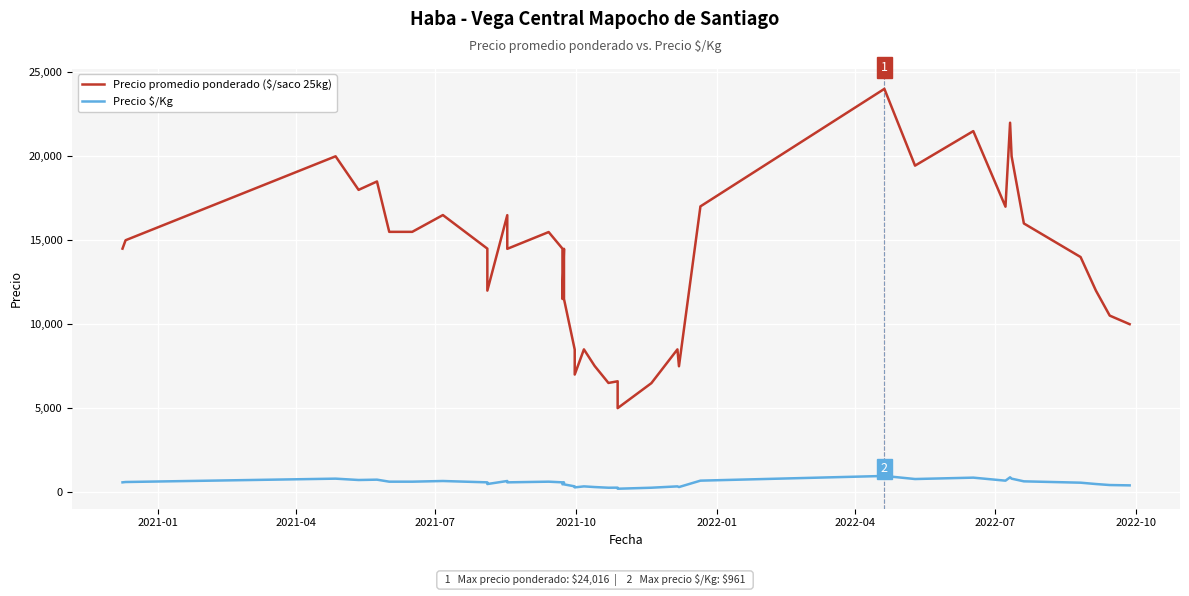

List the series in order of their overall mean, lowest first.

Precio $/Kg, Precio promedio ponderado ($/saco 25kg)